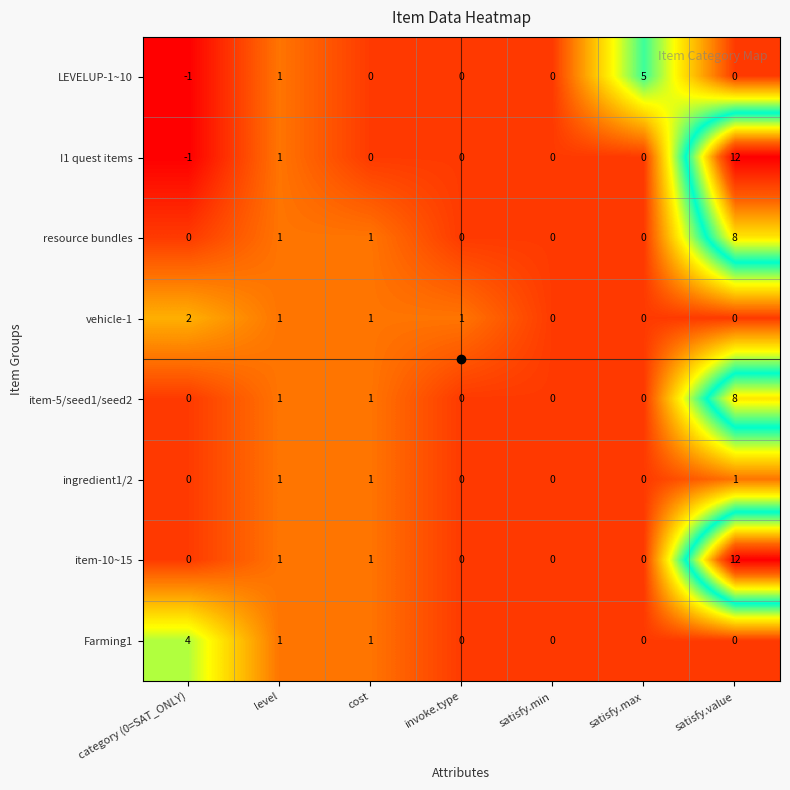

What value does the resource bundles series have at satisfy.value?

8